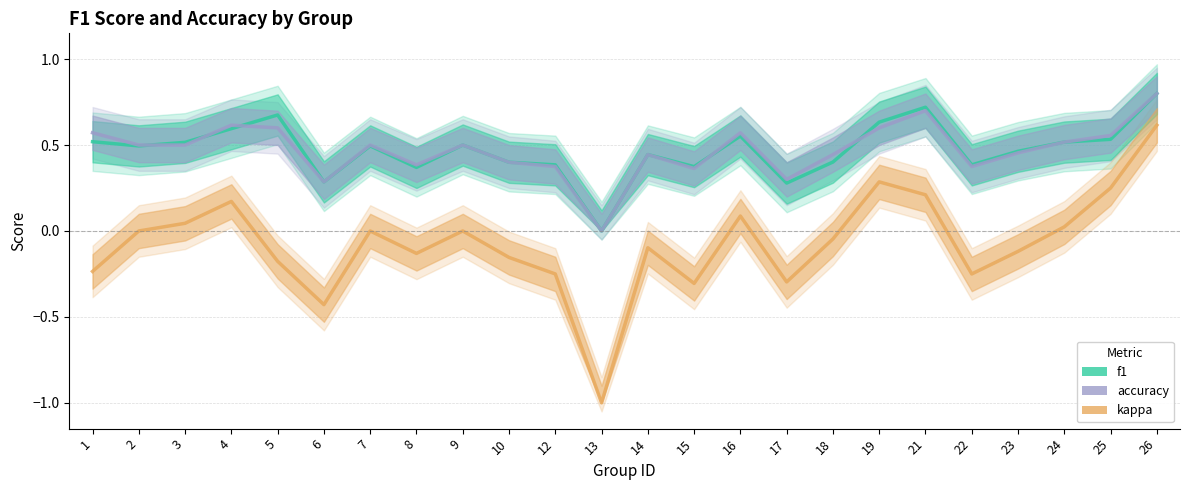

What are all the series names shown in the legend?

f1, accuracy, kappa